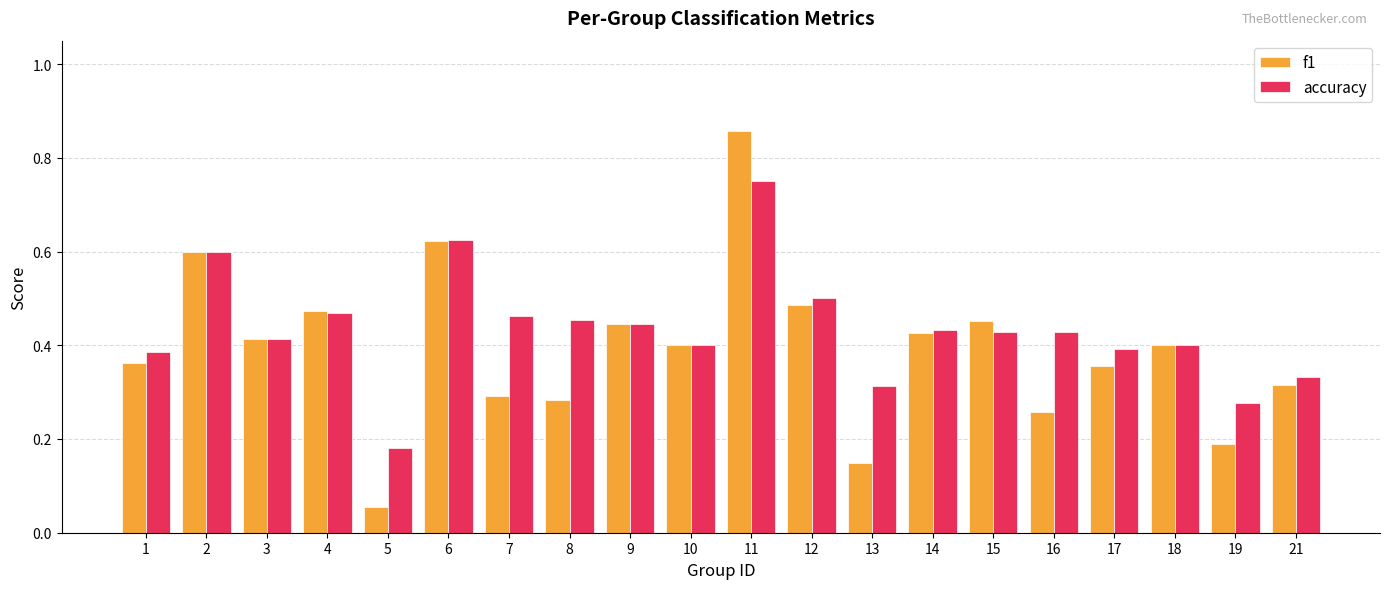

List the series in order of their overall mean, highest first.

accuracy, f1